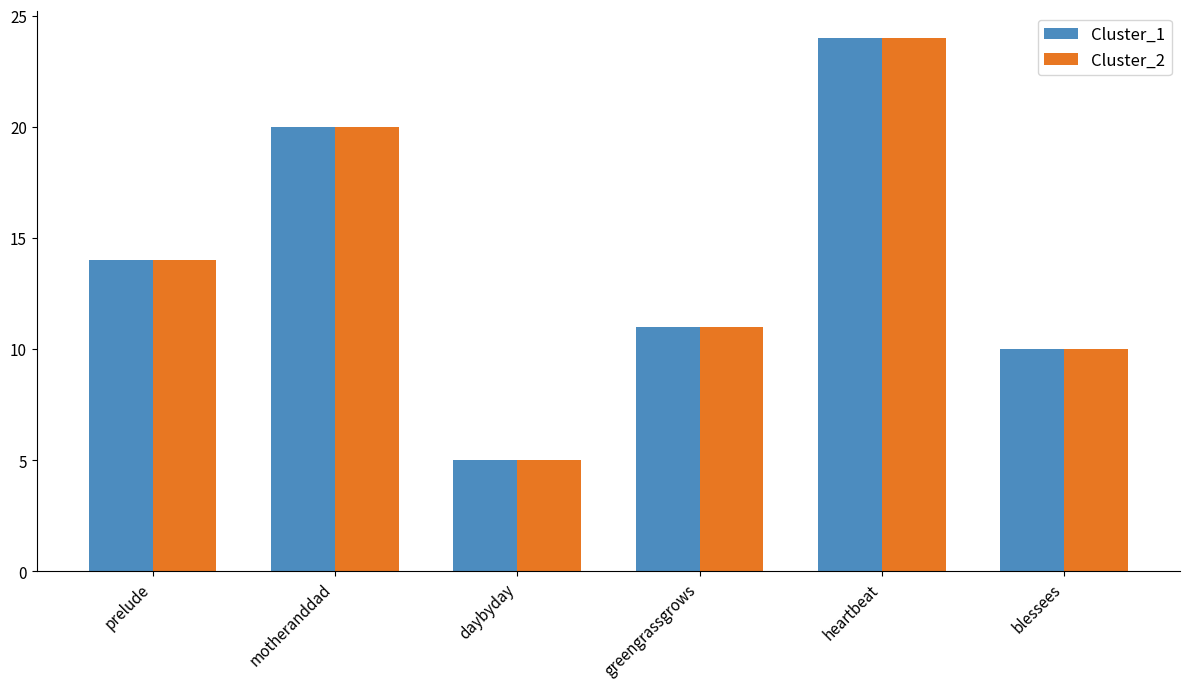

List the labels in order of Cluster_1 value, largest first.

heartbeat, motheranddad, prelude, greengrassgrows, blessees, daybyday